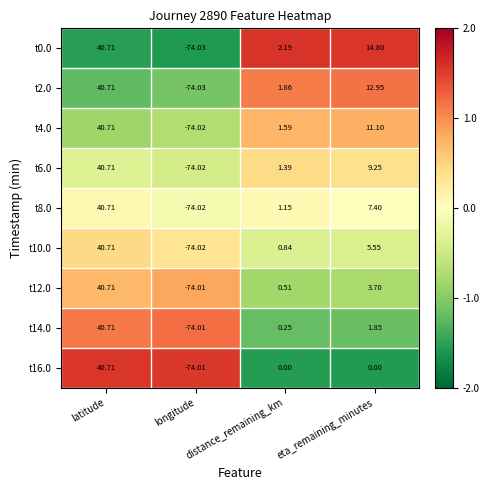

Which category has the highest value in the t10.0 series?

latitude